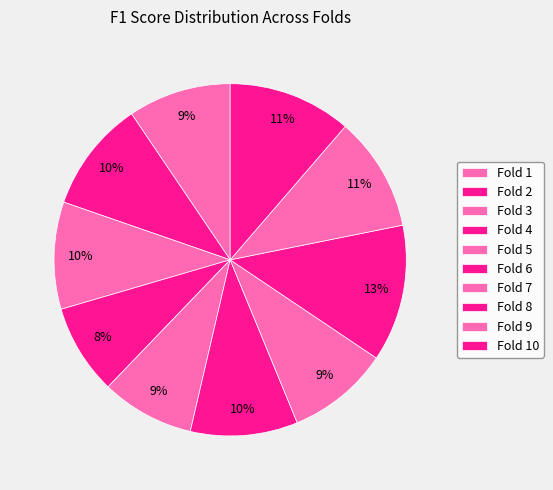

Rank the categories by value from lowest to highest.

Fold 4, Fold 5, Fold 7, Fold 1, Fold 3, Fold 6, Fold 2, Fold 9, Fold 10, Fold 8